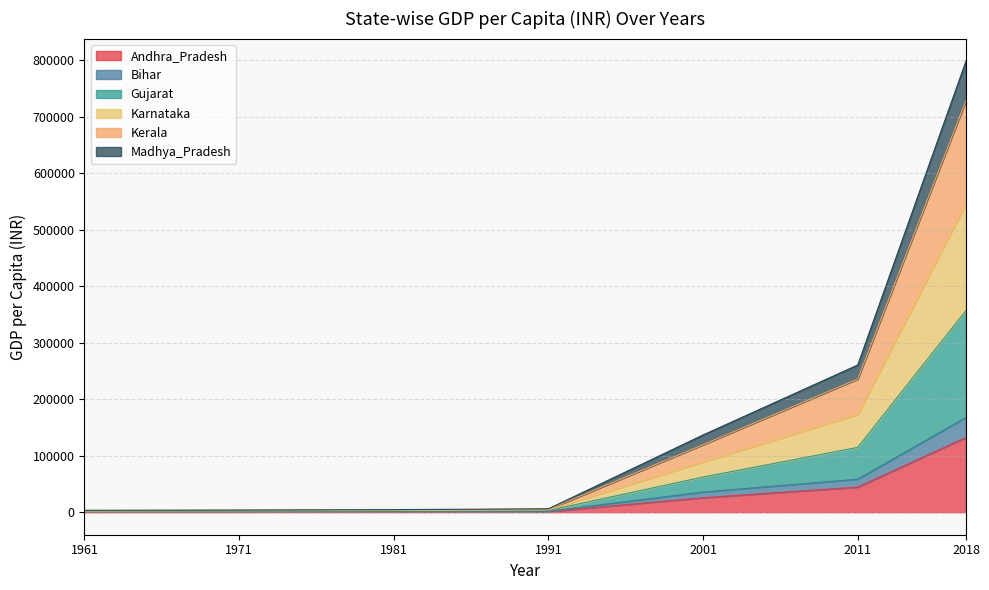

How many data points in Bihar are less than 1691?

3